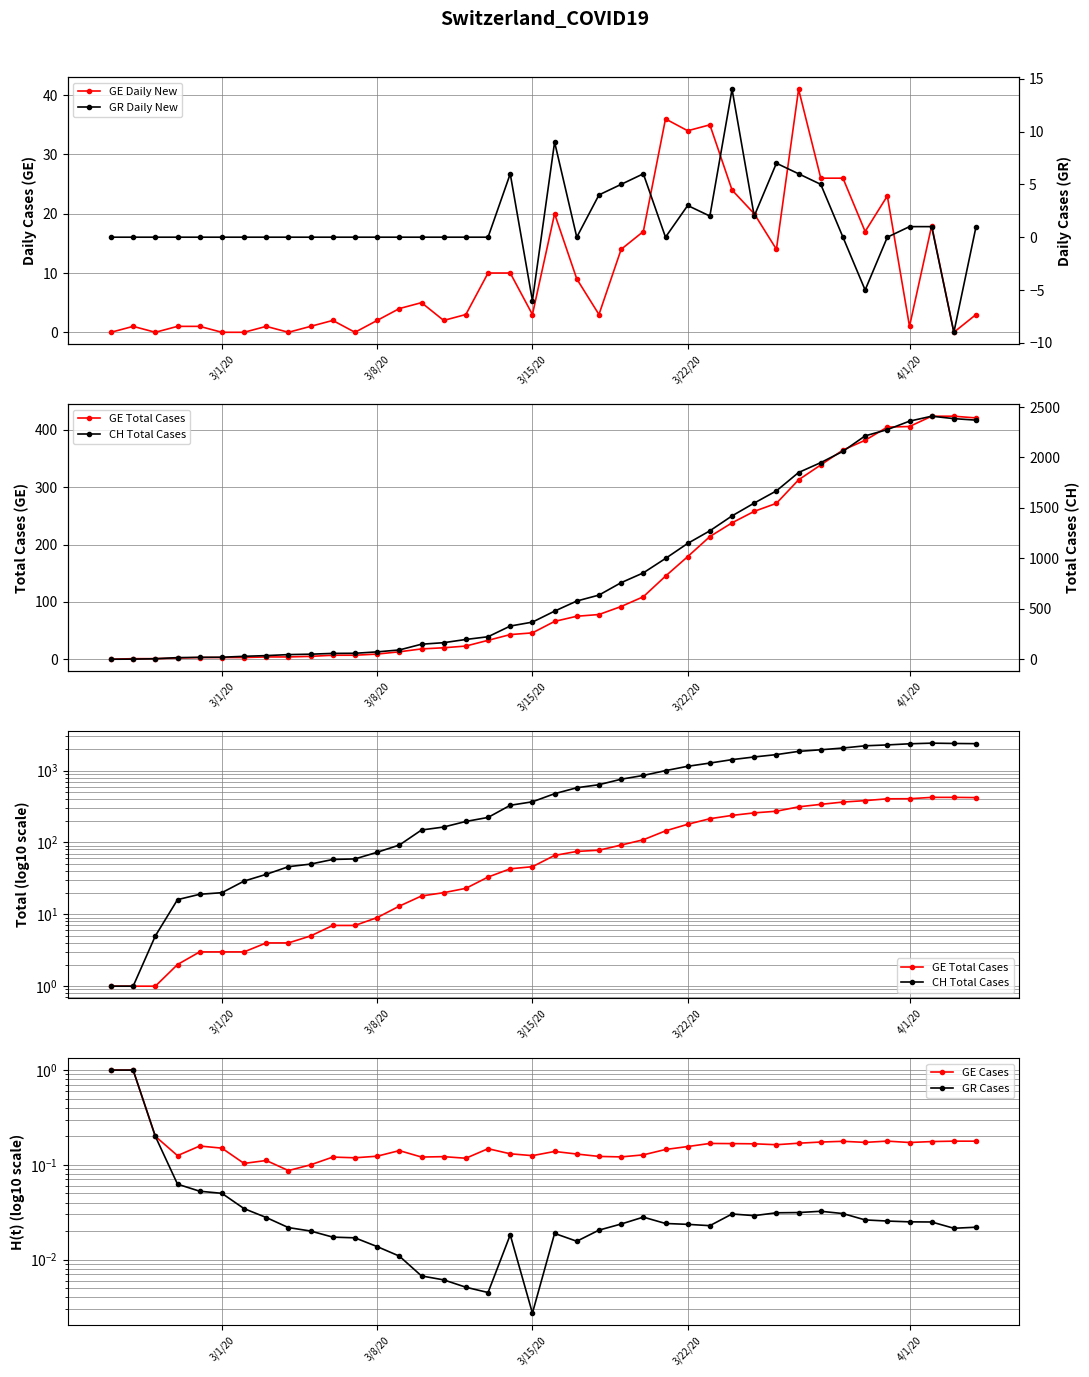

What is the smallest value displayed?

-9.0